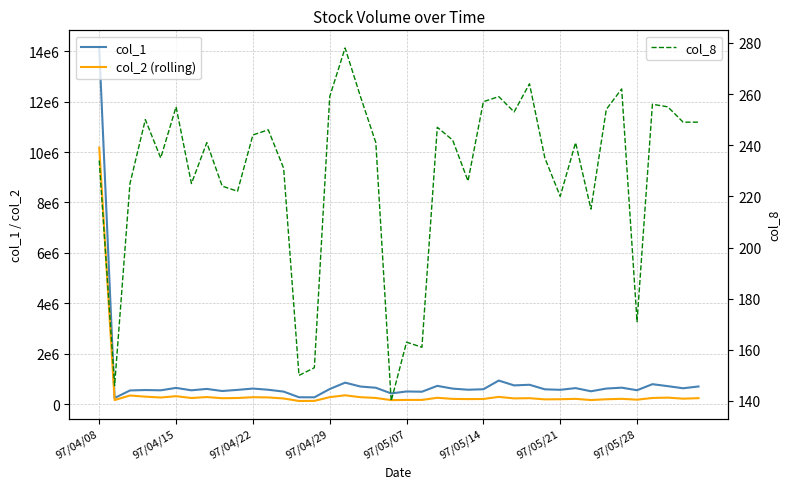

The value of col_2 (rolling) at 38 is 211680. True or false?

True